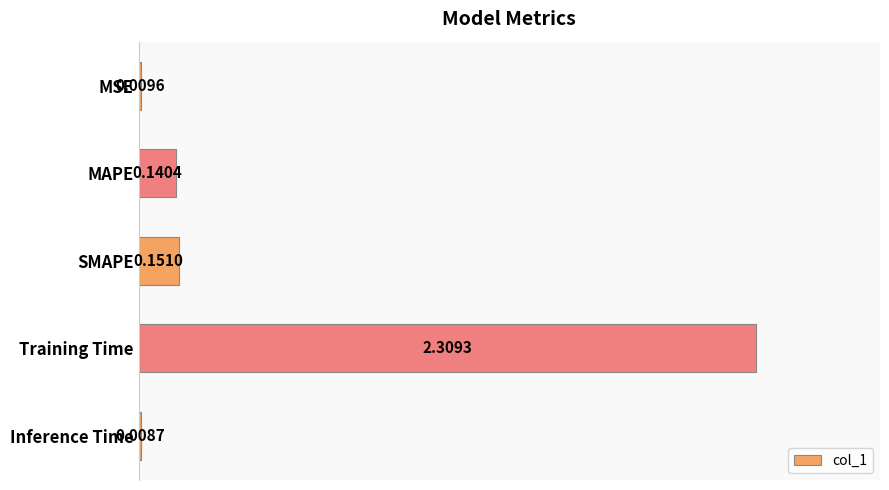

Where is the data nearest to the value 1?

SMAPE